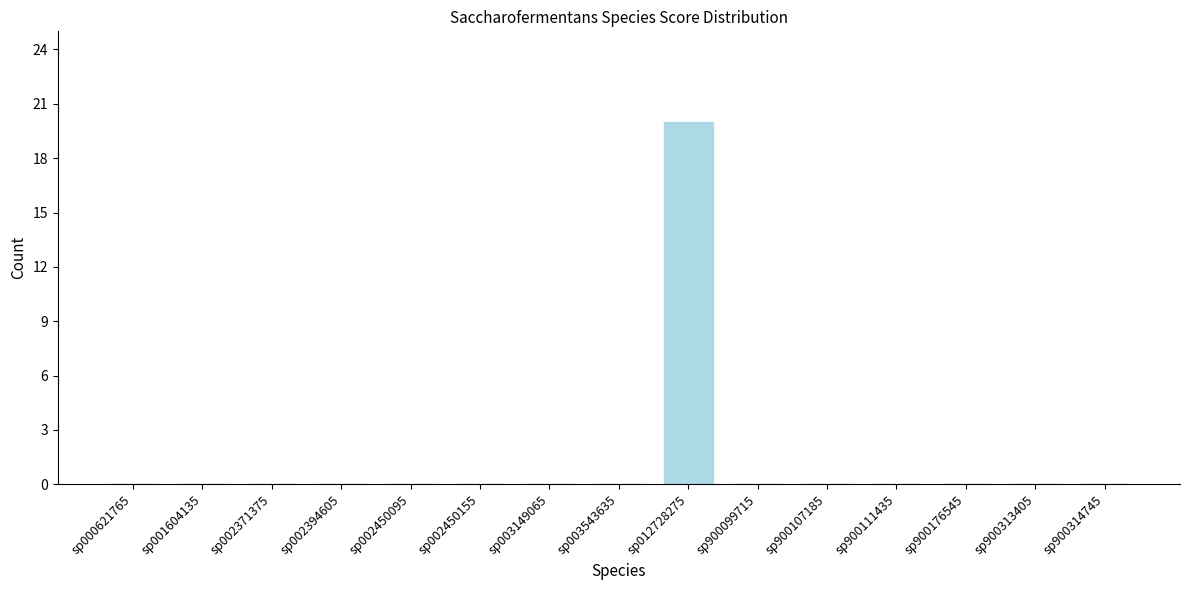

Reading right to left, what are all the values shown in this chart?

sp900314745=0	sp900313405=0	sp900176545=0	sp900111435=0	sp900107185=0	sp900099715=0	sp012728275=20	sp003543635=0	sp003149065=0	sp002450155=0	sp002450095=0	sp002394605=0	sp002371375=0	sp001604135=0	sp000621765=0